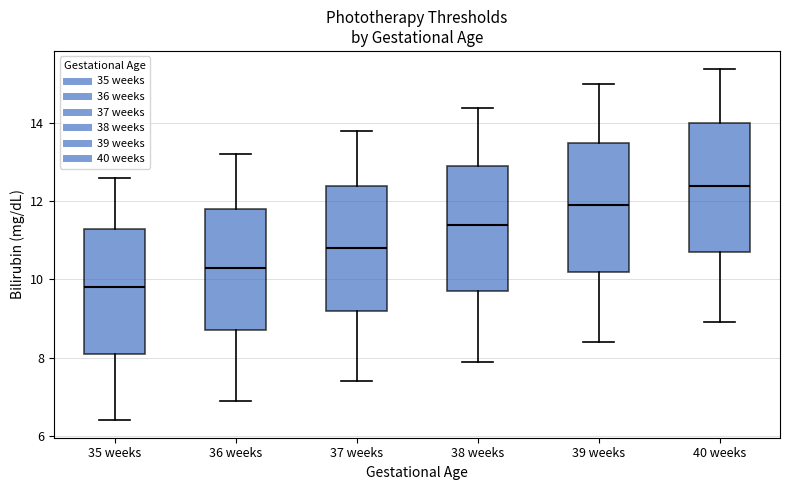

Which box's median line is the highest?

40 weeks